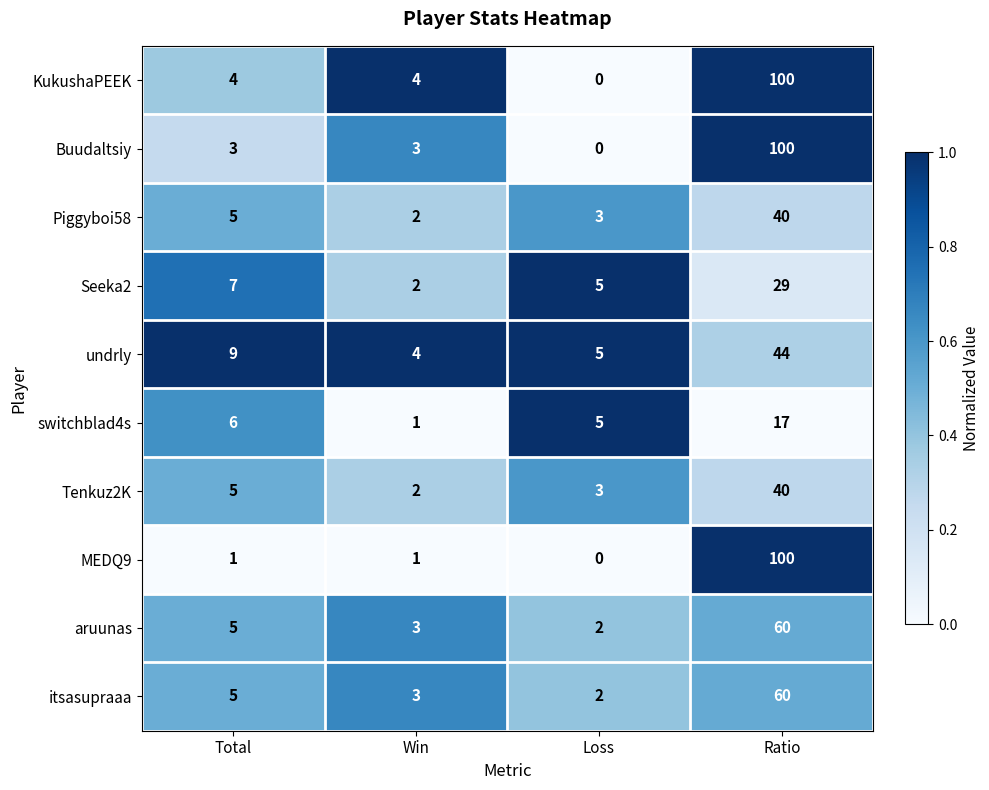

What is the greatest value displayed?

100